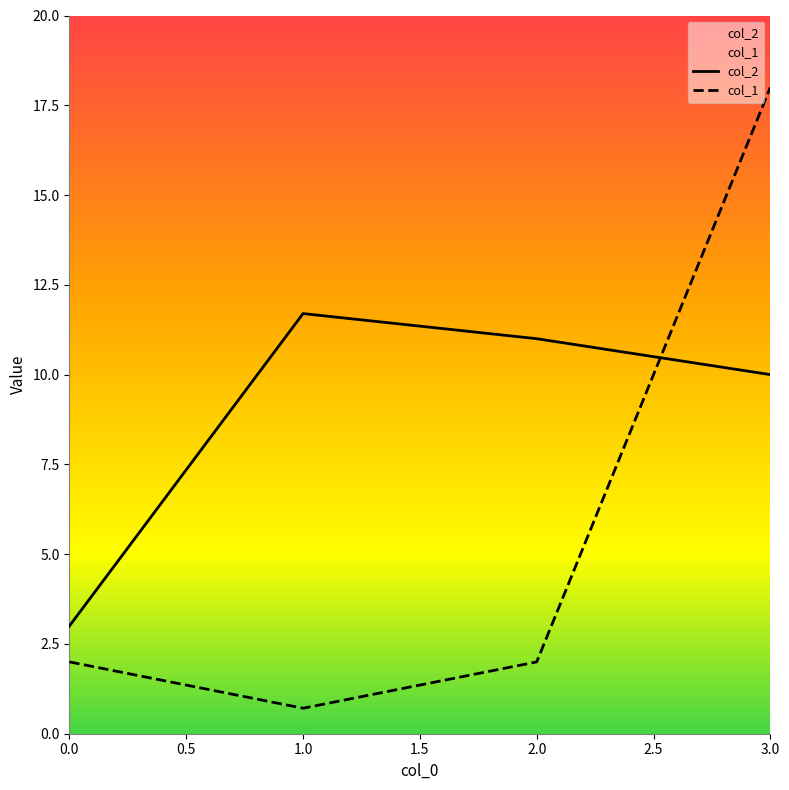

True or false: col_2 has a value of 7.8 at 1.0.

False